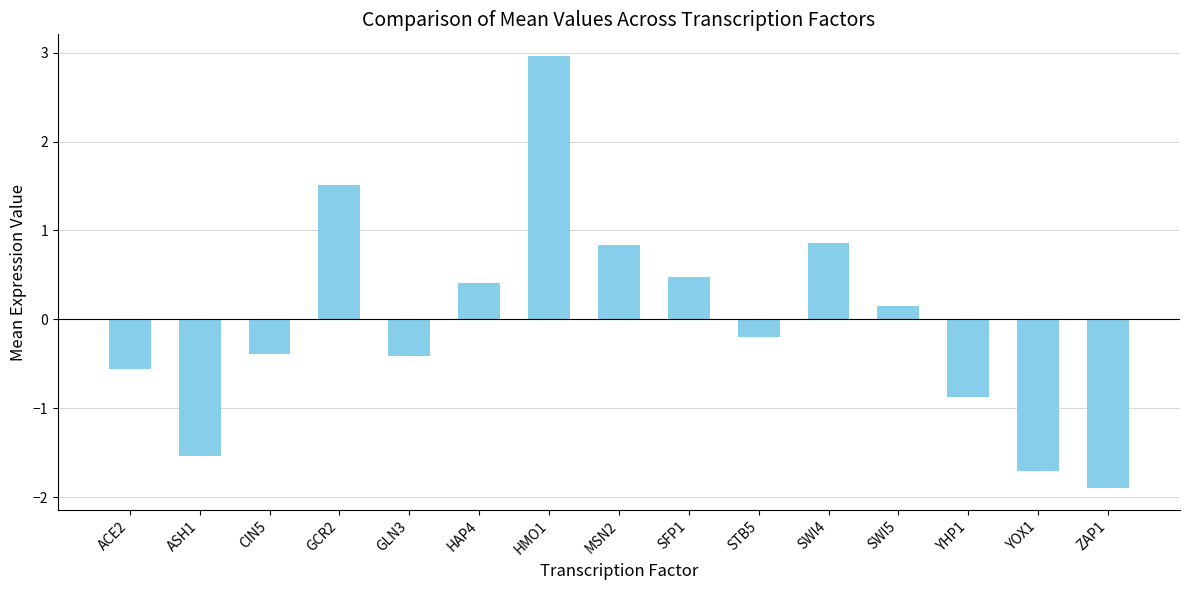

How many negative values are there?

8